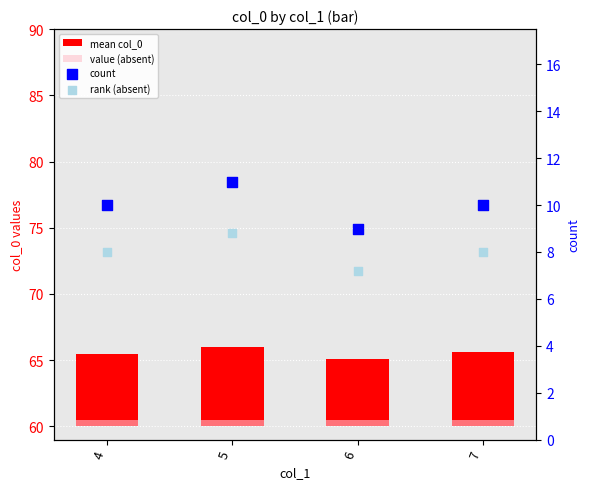

Is the value of count at 6 greater than the value of rank (absent) at 7?

Yes